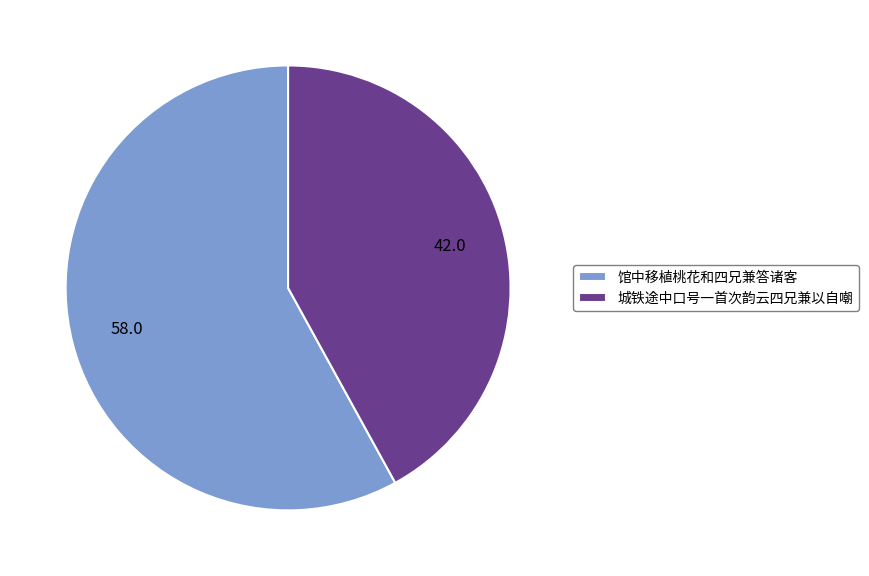

How many segments does this pie chart have?

2